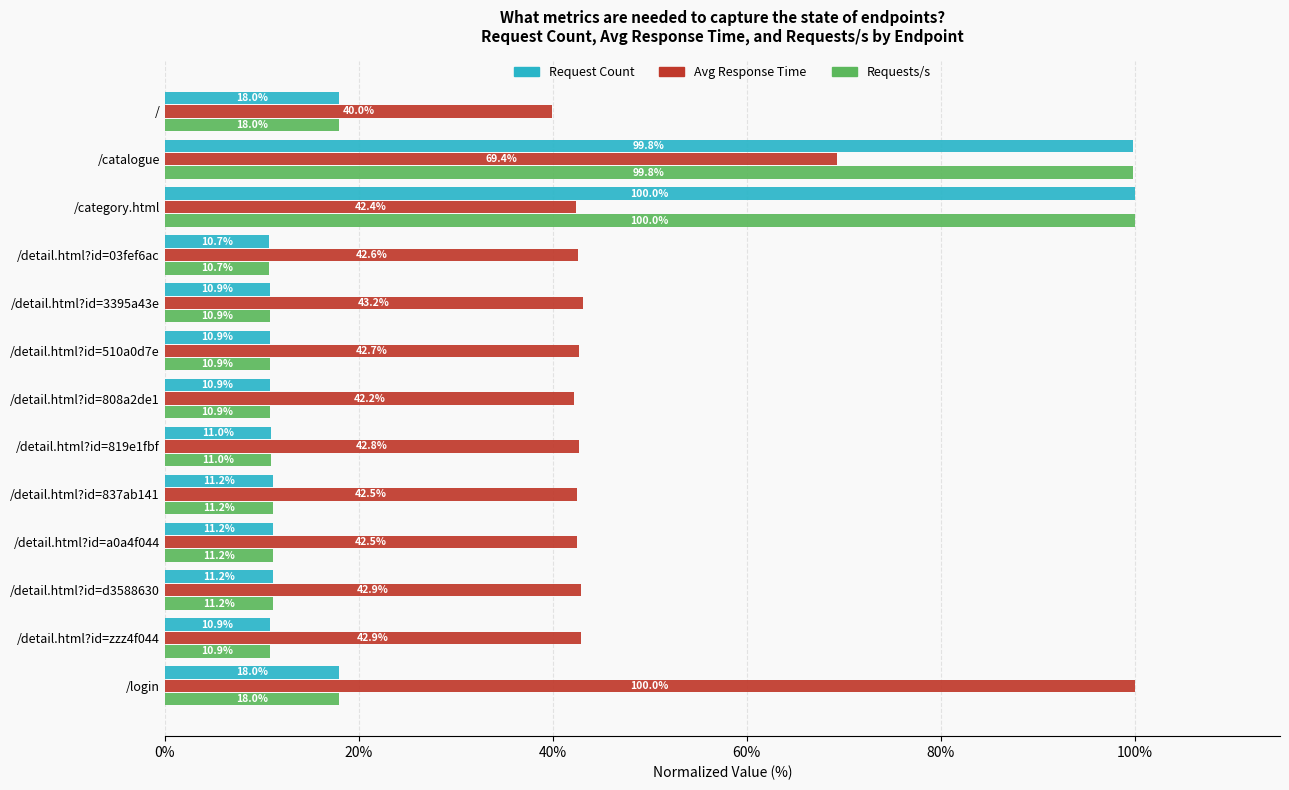

What is the highest value of the Requests/s series?

100.0